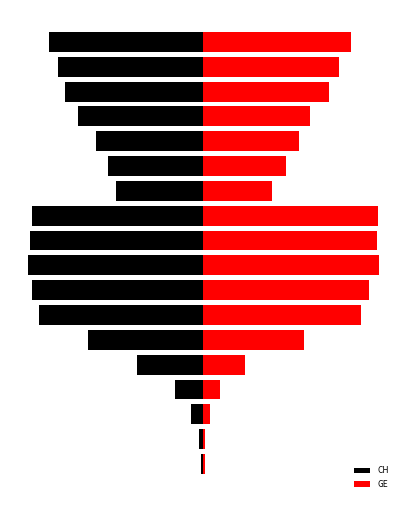

At how many categories does at least one series exceed 41?

12